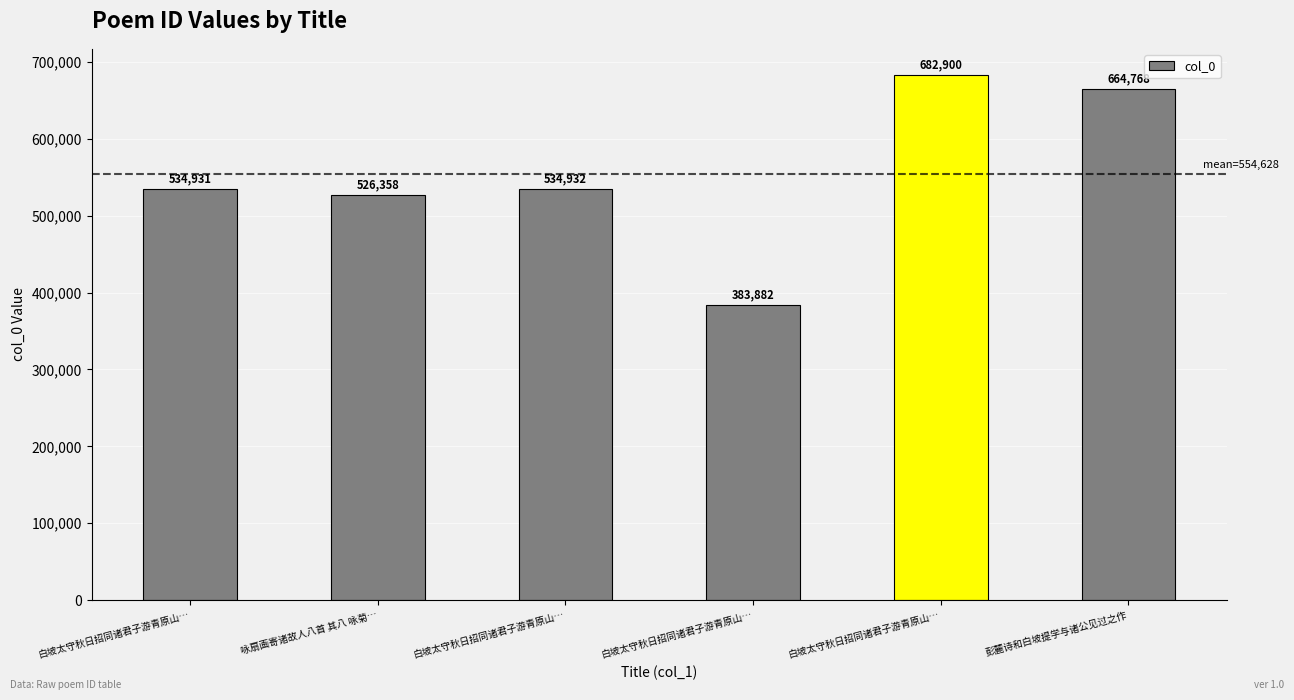

Where does the data first go above 534932?

白坡太守秋日招同诸君子游青原山…